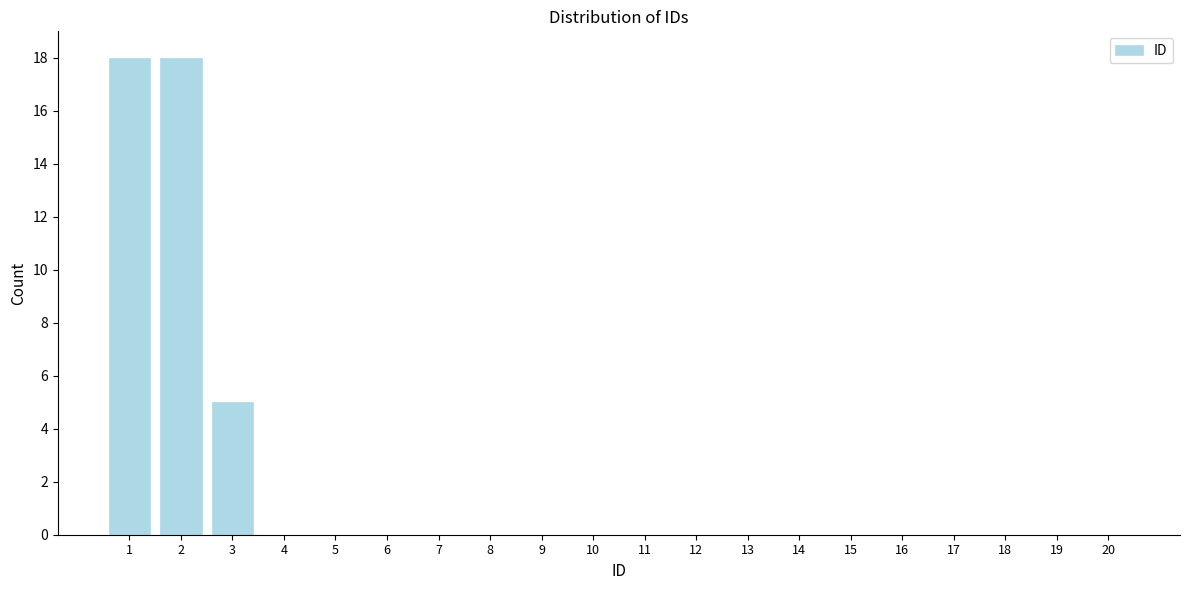

Reading right to left, transcribe all the data shown in this chart.

20=0	19=0	18=0	17=0	16=0	15=0	14=0	13=0	12=0	11=0	10=0	9=0	8=0	7=0	6=0	5=0	4=0	3=5	2=18	1=18